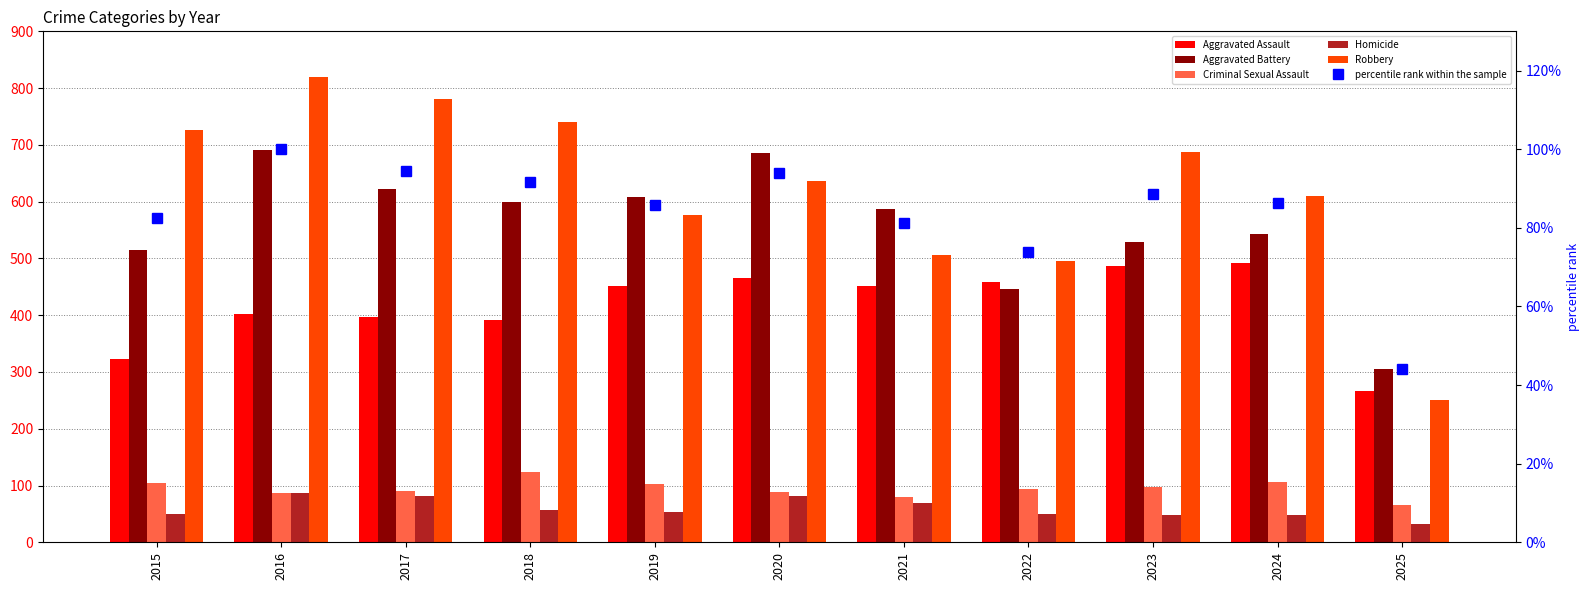

Is it true that Criminal Sexual Assault equals 105.0 at 2015?

True